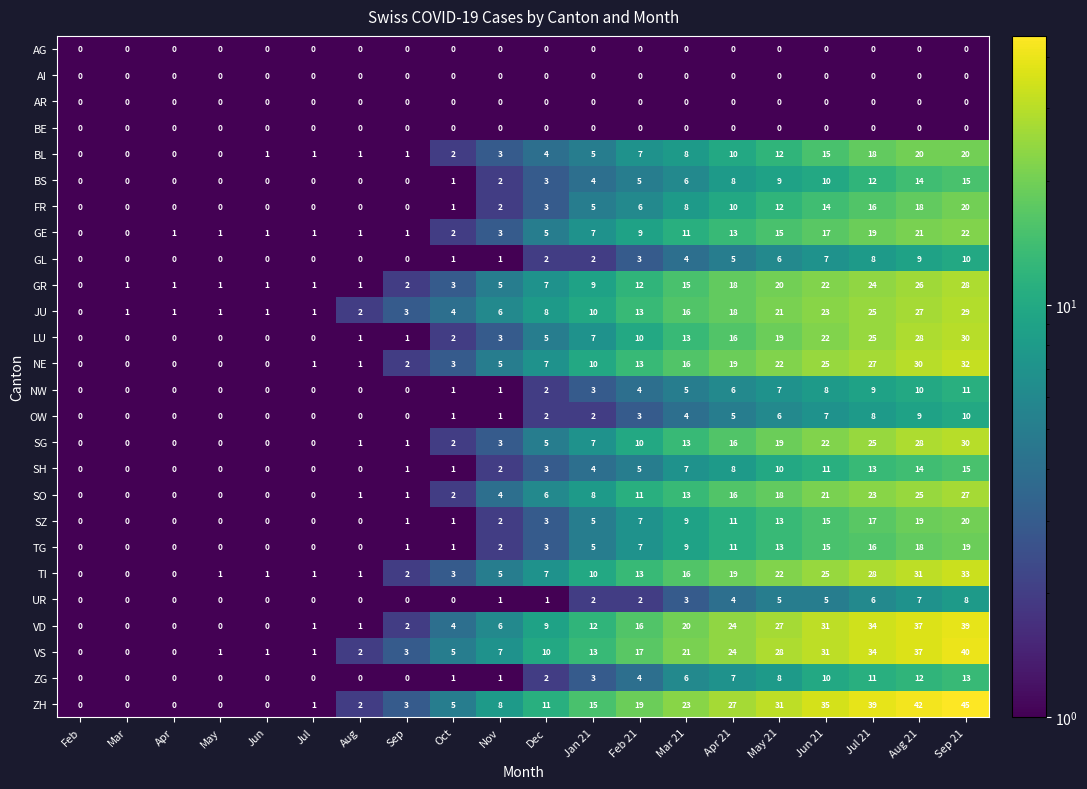

Which series has the widest spread of values?

ZH